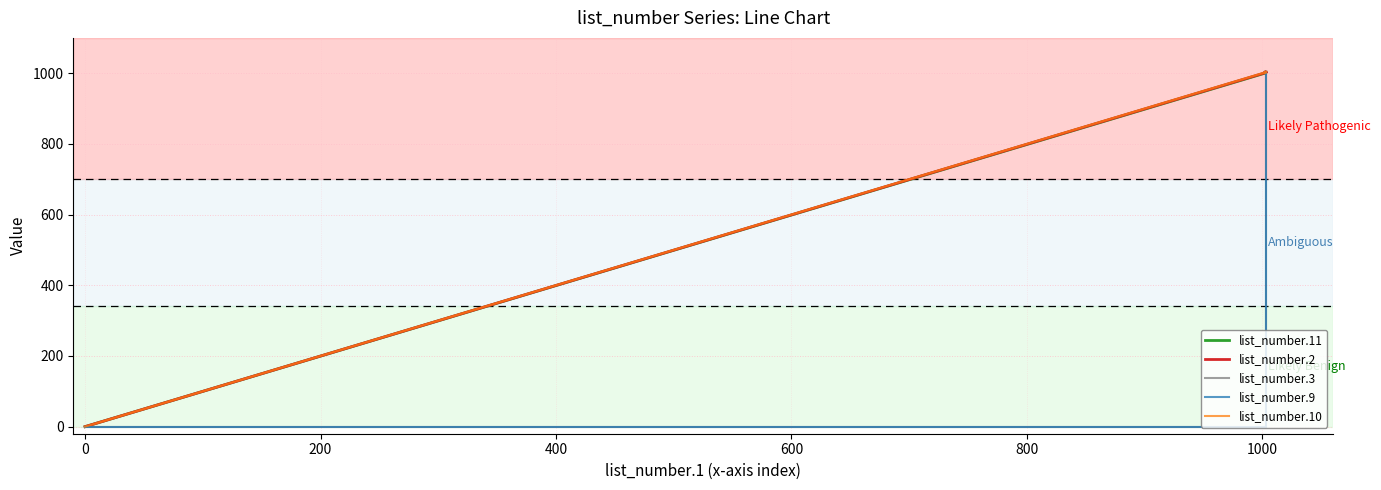

The list_number.10 series shows 1600 at 1000. True or false?

False